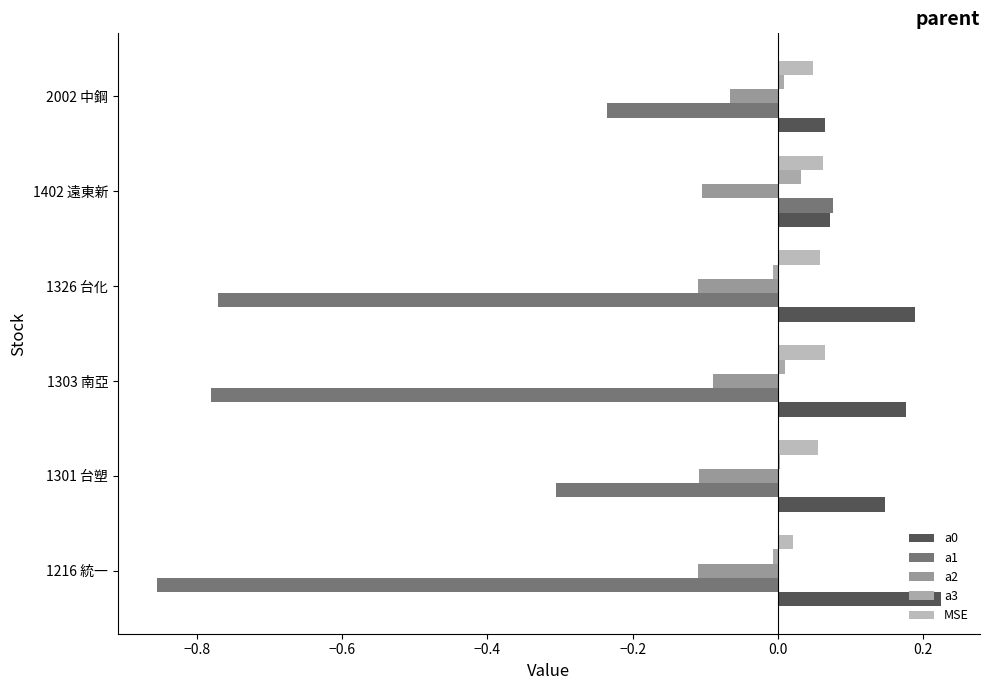

How many data points does each series have?

6